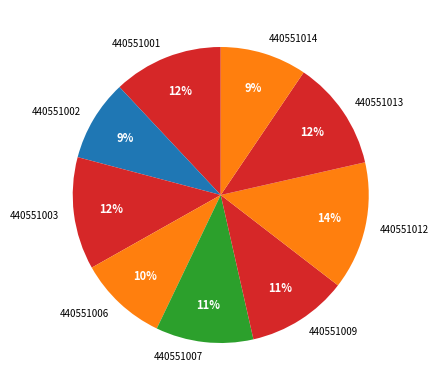

What is the ratio of the value at 440551001 to the value at 440551003?

1.0